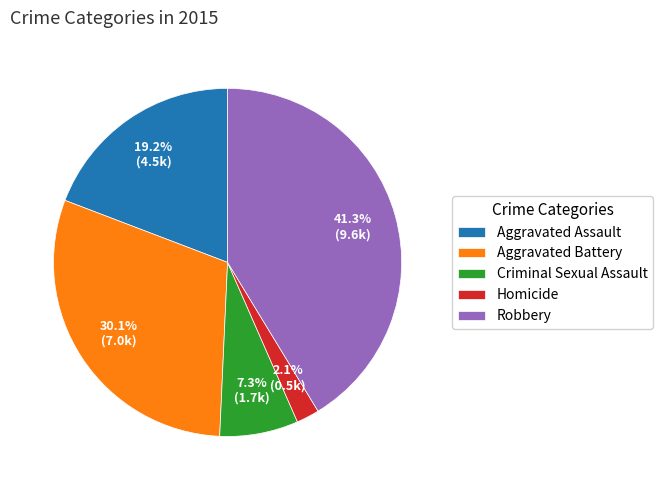

To the nearest percent, what is the difference between the Aggravated Battery and Homicide slice percentages?

28%